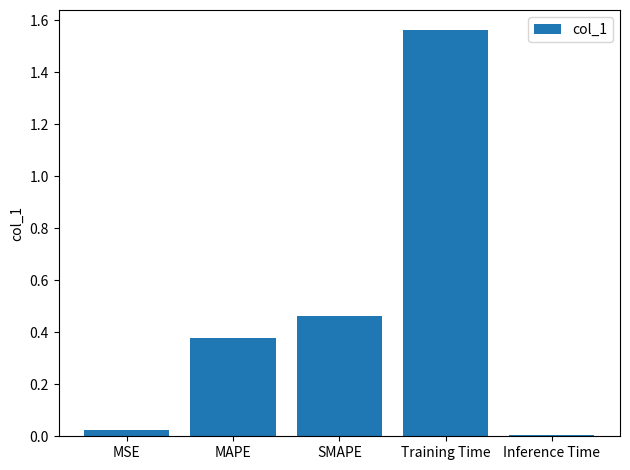

Between SMAPE and MAPE, which is larger?

SMAPE